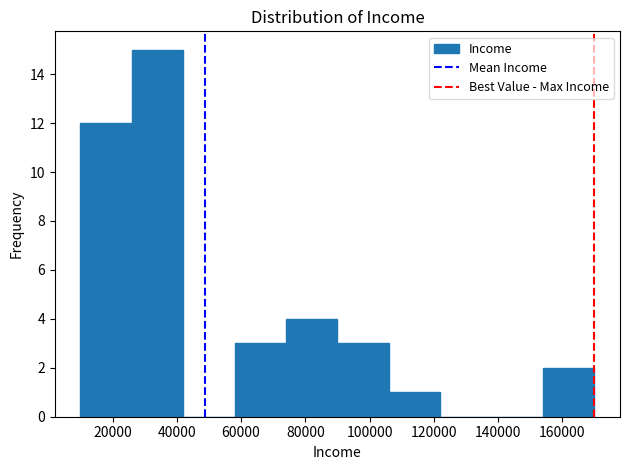

Reading left to right, transcribe this chart: for each bar, give the range it covers on the x-axis and its height. The values are not printed on the chart, so give them approximately, as read against the axis.

10000 to 26000: 12
26000 to 42000: 15
42000 to 58000: 0
58000 to 74000: 3
74000 to 90000: 4
90000 to 106000: 3
106000 to 122000: 1
122000 to 138000: 0
138000 to 154000: 0
154000 to 170000: 2